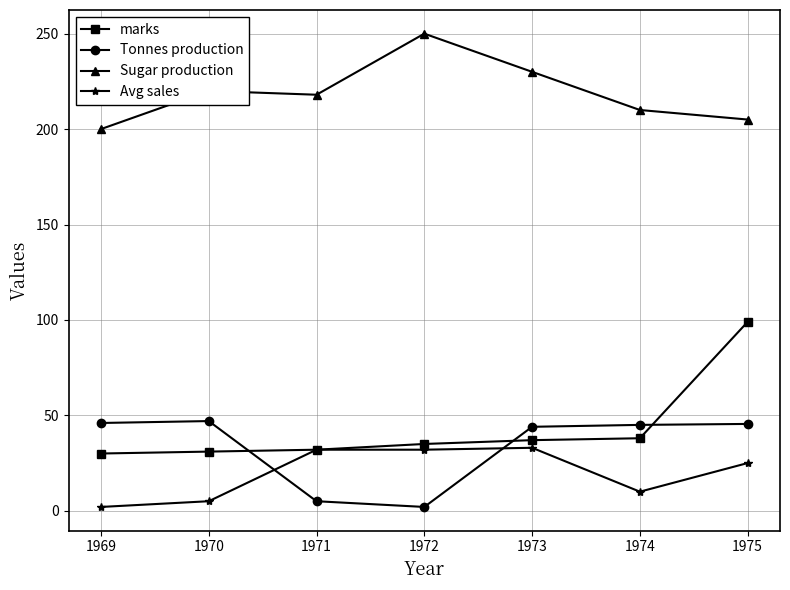

What is the minimum value for Sugar production?

200.0